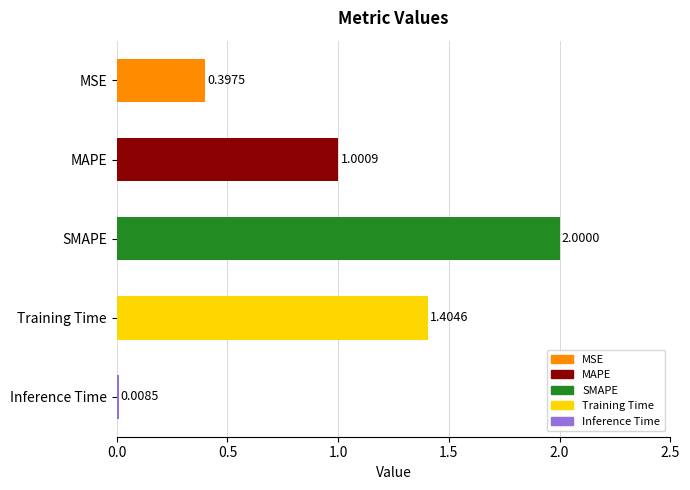

List the labels in order of value, smallest first.

Inference Time, MSE, MAPE, Training Time, SMAPE